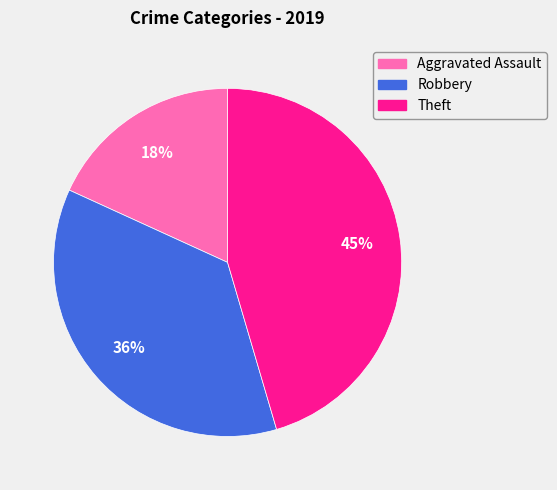

To the nearest percent, what portion does Theft represent?

45%